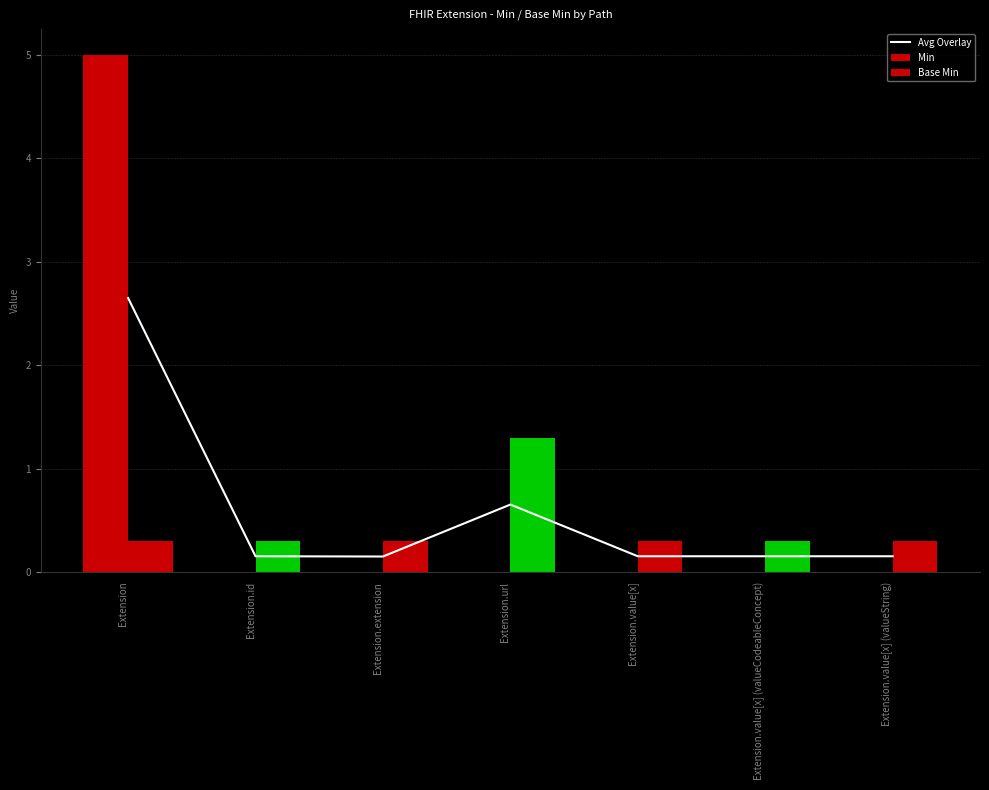

How many groups of bars are there?

7